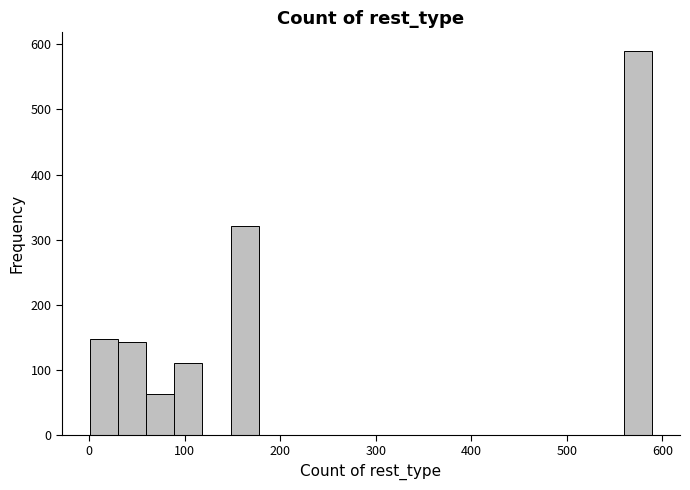

Read against the x-axis, roughly where is the centre of the tallest bar?

570